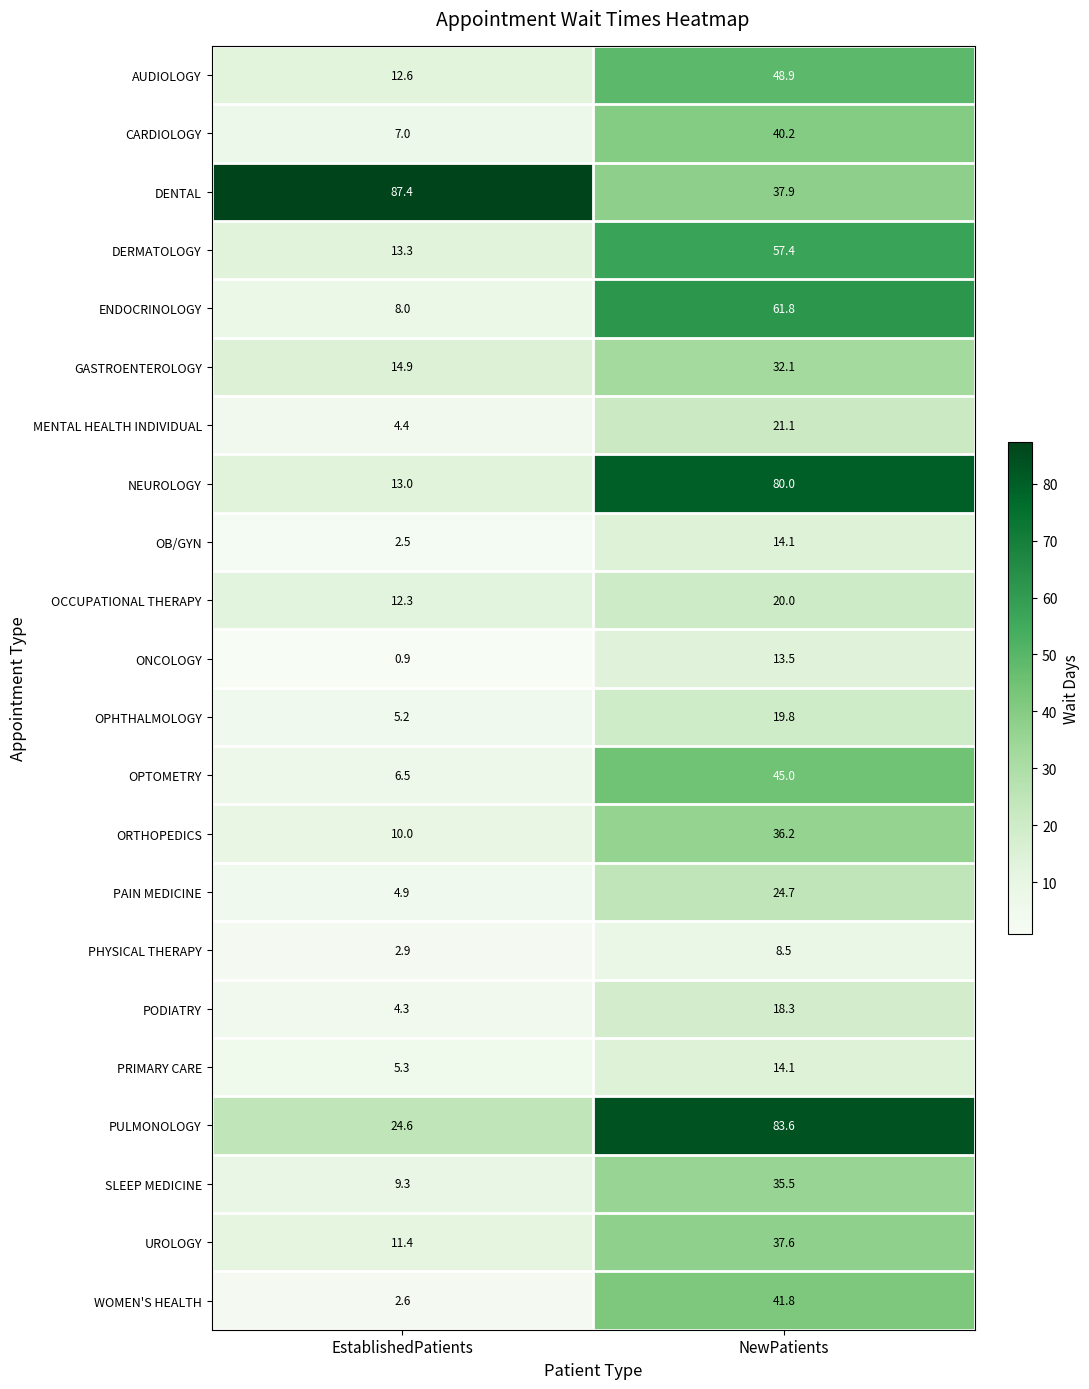

Which series has the largest total across all categories?

DENTAL